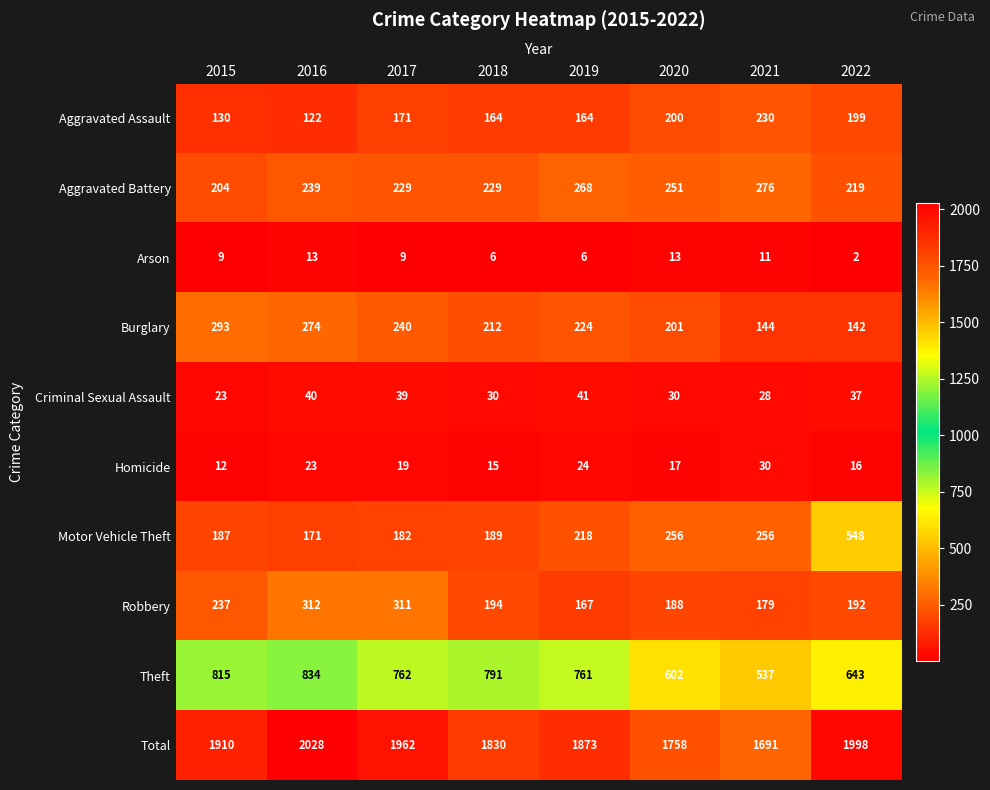

At how many categories does at least one series exceed 425?

8